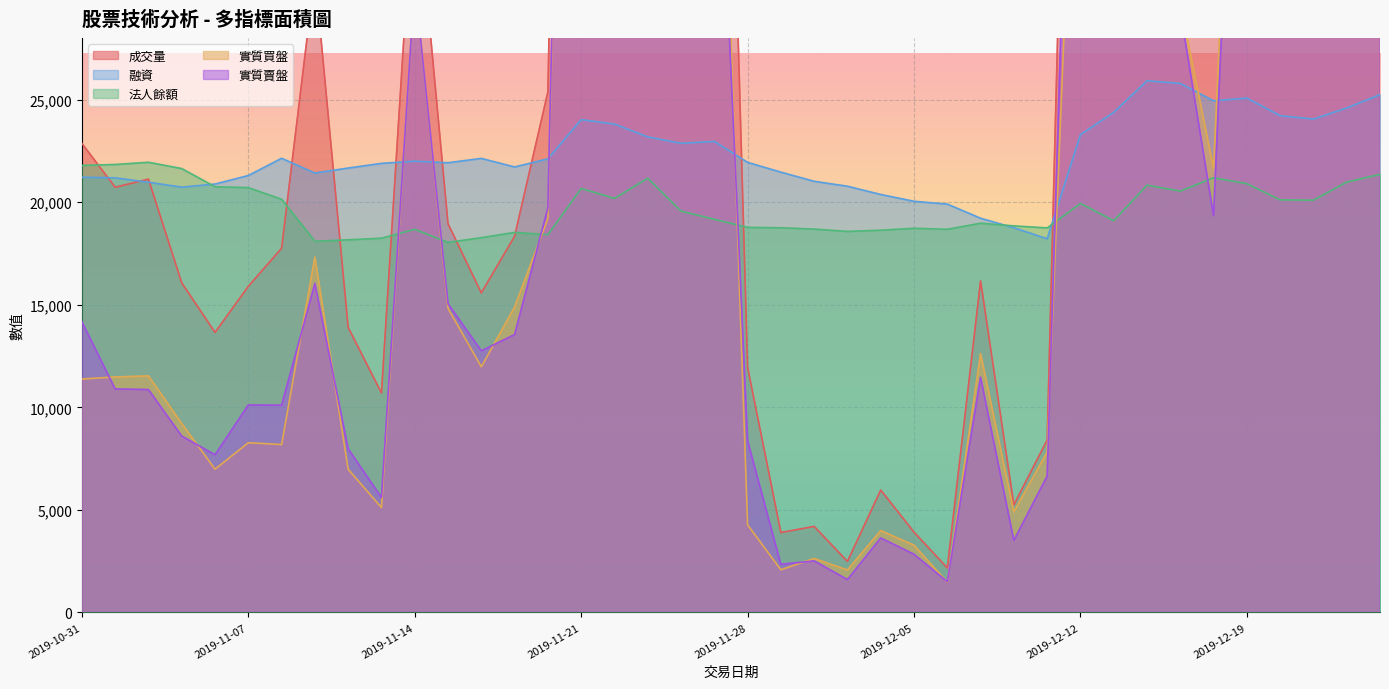

Where is the first local minimum for 法人餘額?

2019-11-11